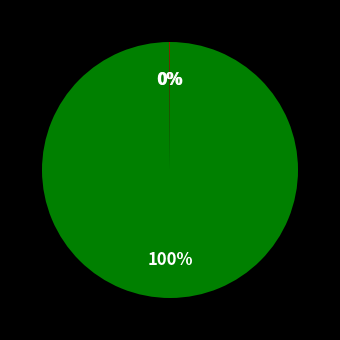

Is there a majority slice in this chart?

Yes